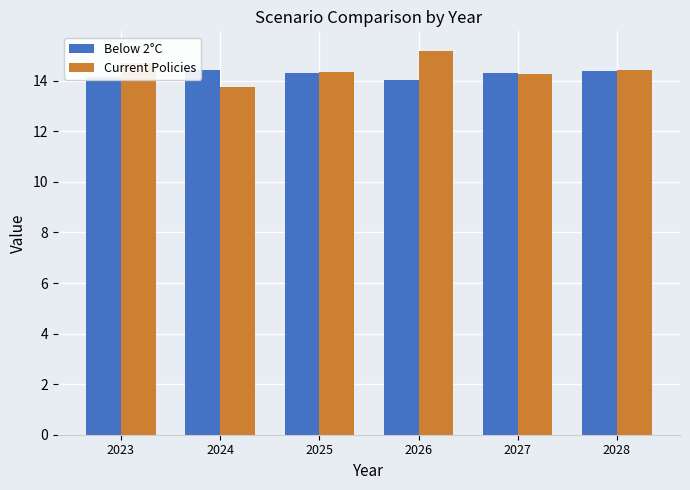

Which series has the largest total across all categories?

Current Policies